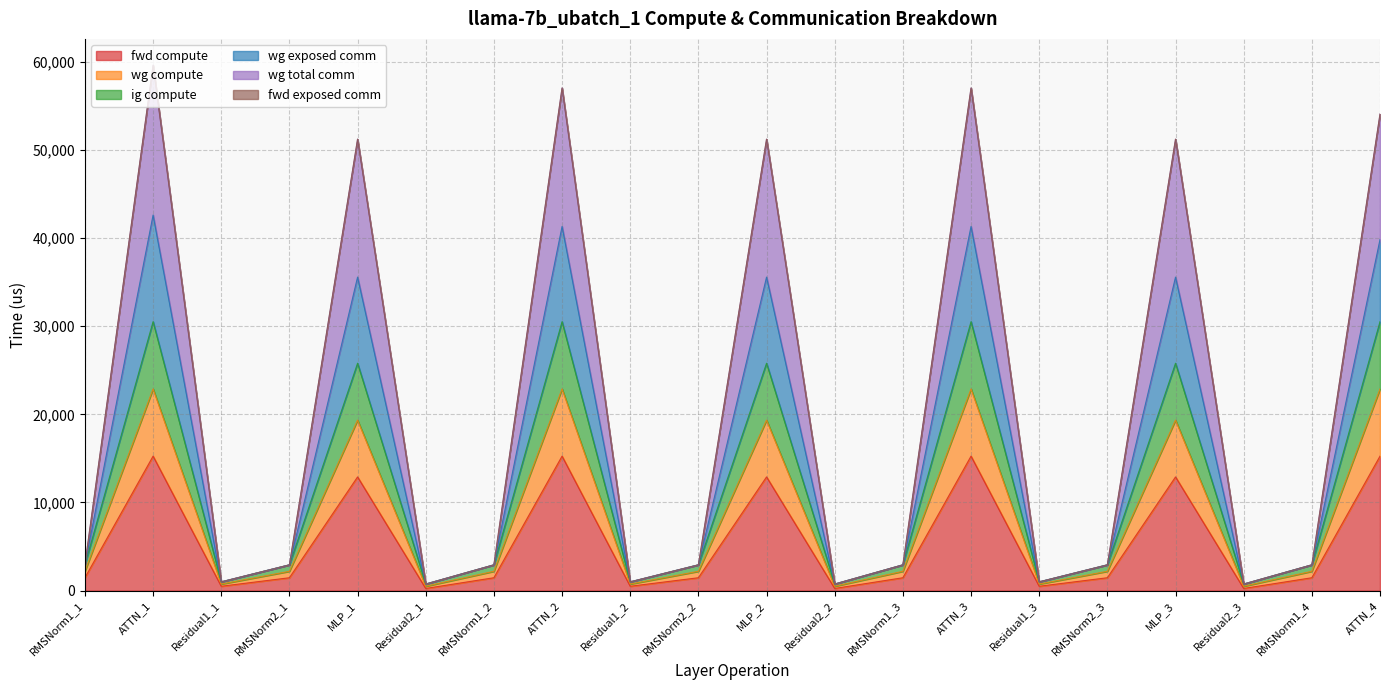

True or false: fwd compute and ig compute intersect in this chart.

False